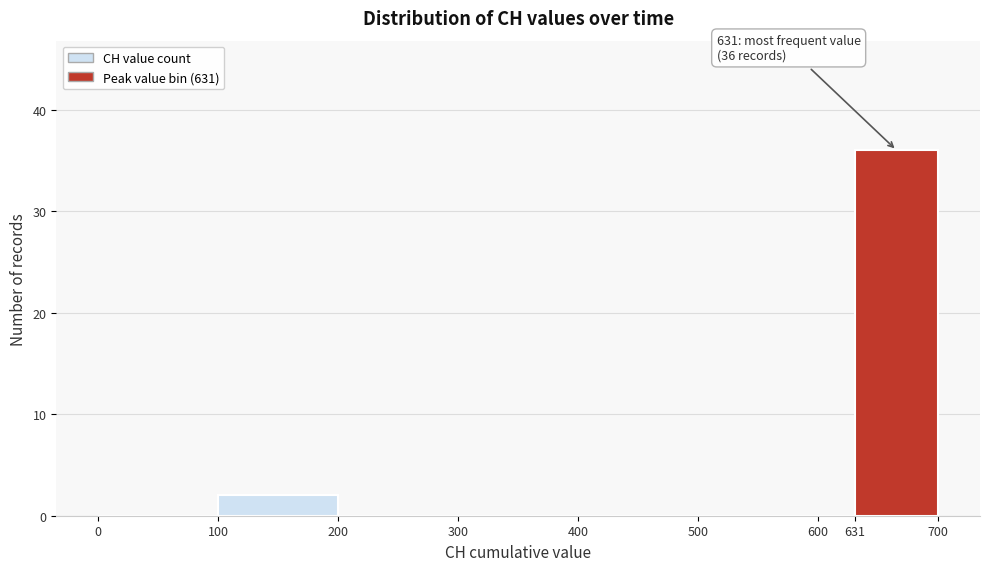

Over which range of the x-axis is the bar tallest?

631 to 700